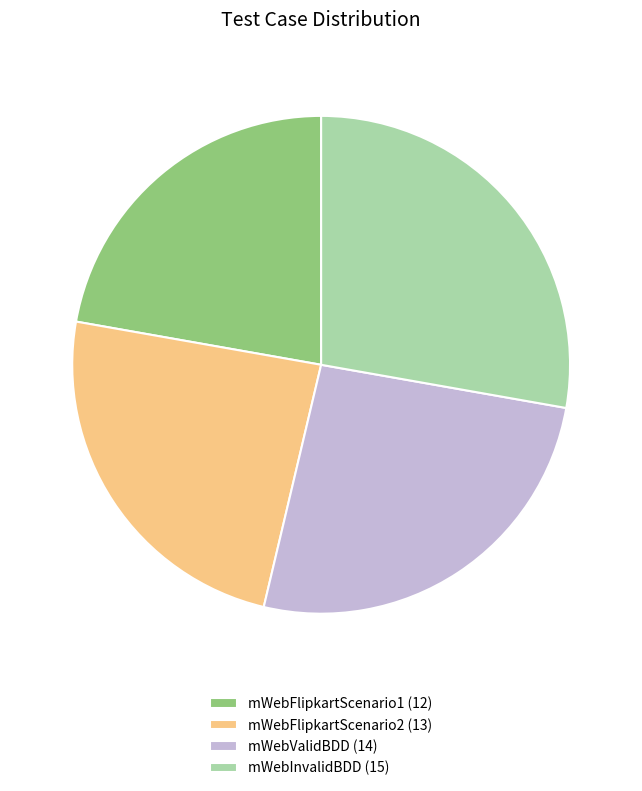

Do mWebFlipkartScenario2 and mWebFlipkartScenario1 together represent more than half of the pie?

No